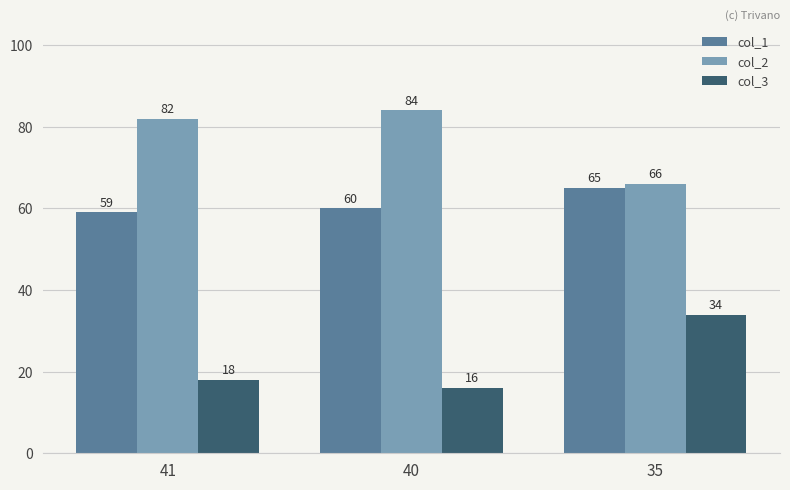

List the labels in order of col_1 value, largest first.

35, 40, 41